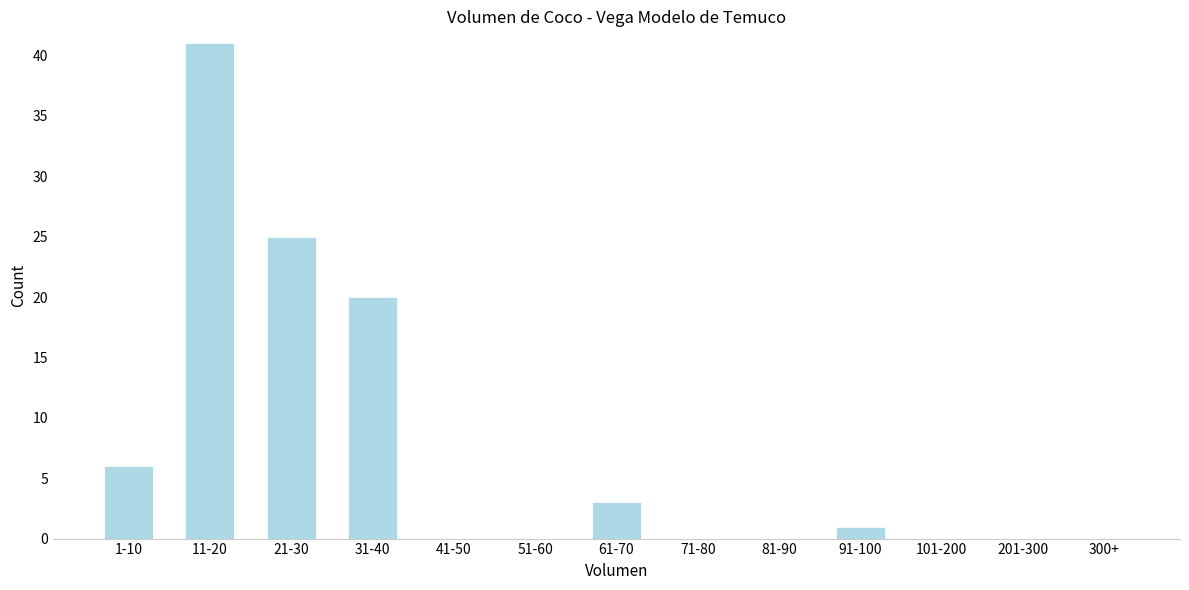

Reading left to right, what are all the values shown in this chart?

1-10=6	11-20=41	21-30=25	31-40=20	41-50=0	51-60=0	61-70=3	71-80=0	81-90=0	91-100=1	101-200=0	201-300=0	300+=0